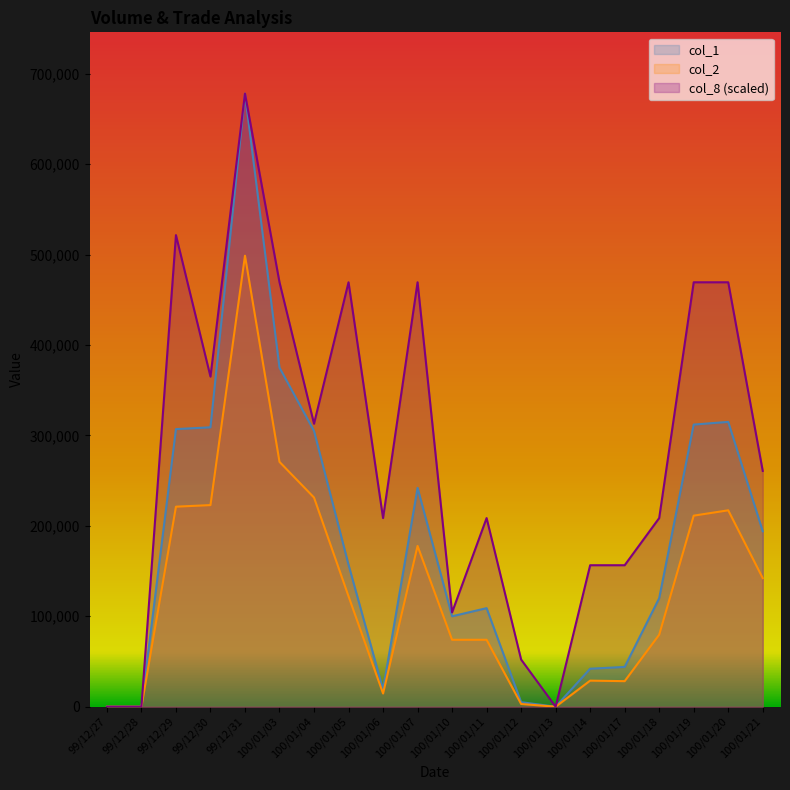

The value of col_1 at 100/01/17 is 72710.1. True or false?

False